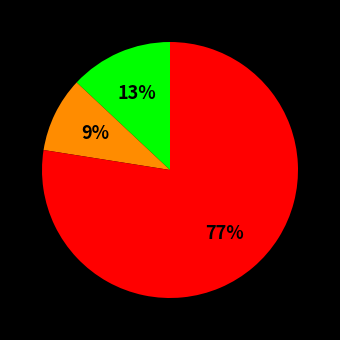

Is there any slice that represents more than half of the pie?

Yes